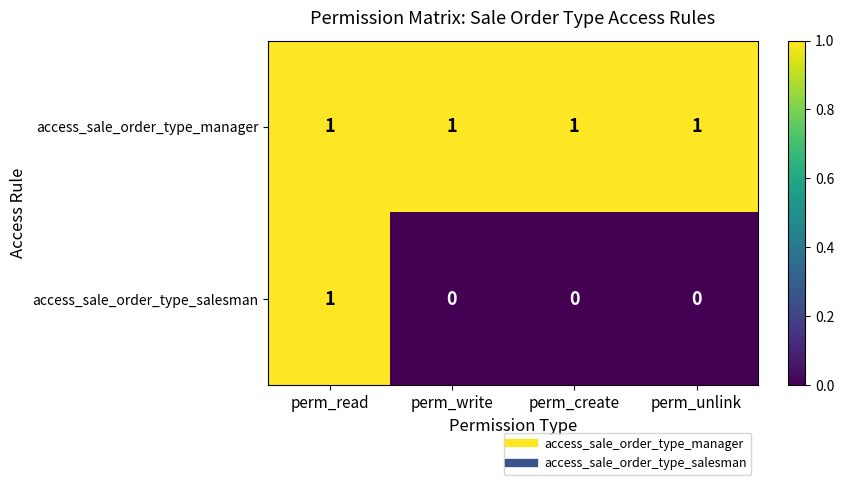

The value of access_sale_order_type_manager at perm_read is 1. True or false?

True